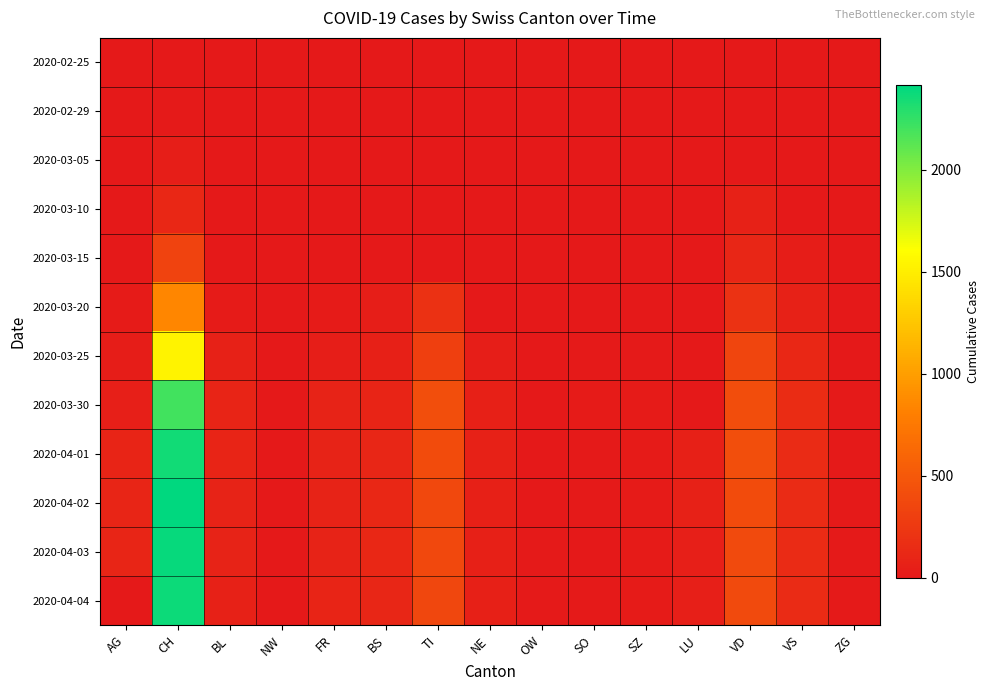

Between VD and NE, which is larger?

VD